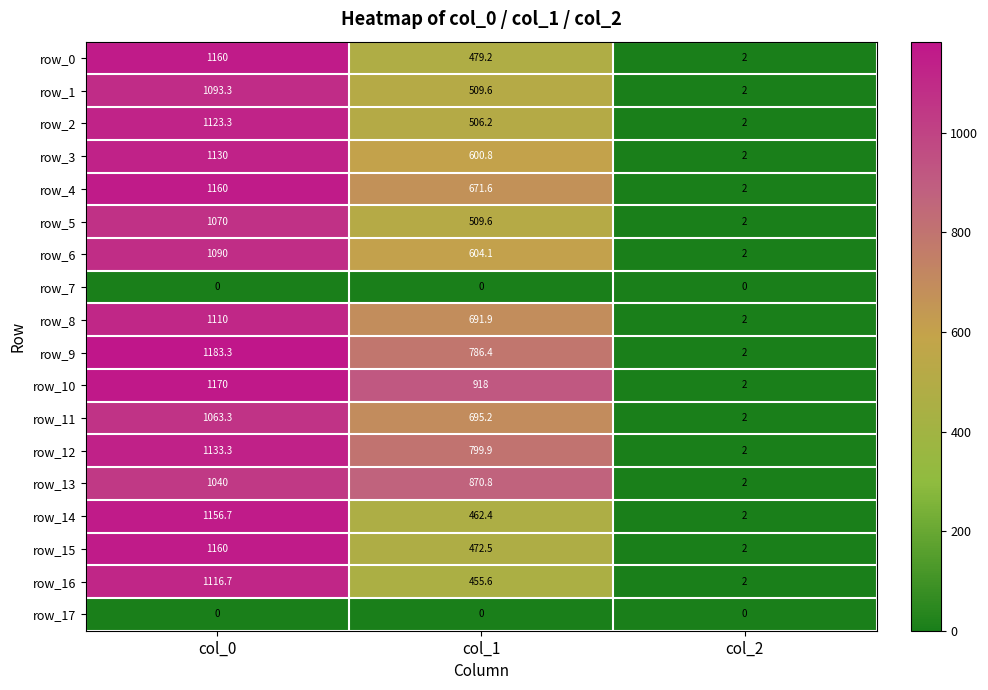

Reading right to left, transcribe all the data shown in this chart.

row_0: col_2=2.0	col_1=479.2	col_0=1160.0
row_1: col_2=2.0	col_1=509.6	col_0=1093.3
row_2: col_2=2.0	col_1=506.2	col_0=1123.3
row_3: col_2=2.0	col_1=600.8	col_0=1130.0
row_4: col_2=2.0	col_1=671.6	col_0=1160.0
row_5: col_2=2.0	col_1=509.6	col_0=1070.0
row_6: col_2=2.0	col_1=604.1	col_0=1090.0
row_7: col_2=0.0	col_1=0.0	col_0=0.0
row_8: col_2=2.0	col_1=691.9	col_0=1110.0
row_9: col_2=2.0	col_1=786.4	col_0=1183.3
row_10: col_2=2.0	col_1=918.0	col_0=1170.0
row_11: col_2=2.0	col_1=695.2	col_0=1063.3
row_12: col_2=2.0	col_1=799.9	col_0=1133.3
row_13: col_2=2.0	col_1=870.8	col_0=1040.0
row_14: col_2=2.0	col_1=462.4	col_0=1156.7
row_15: col_2=2.0	col_1=472.5	col_0=1160.0
row_16: col_2=2.0	col_1=455.6	col_0=1116.7
row_17: col_2=0.0	col_1=0.0	col_0=0.0